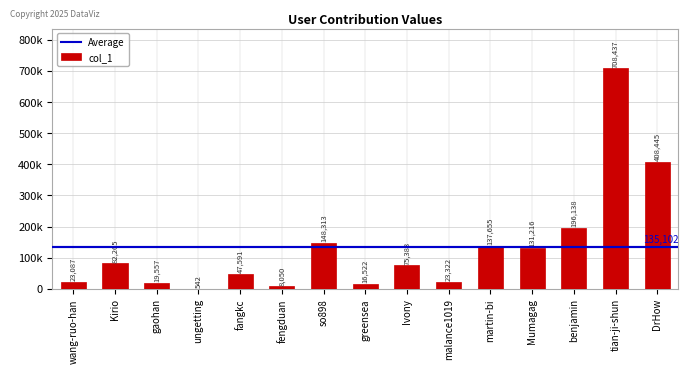

Are the bars horizontal?

No